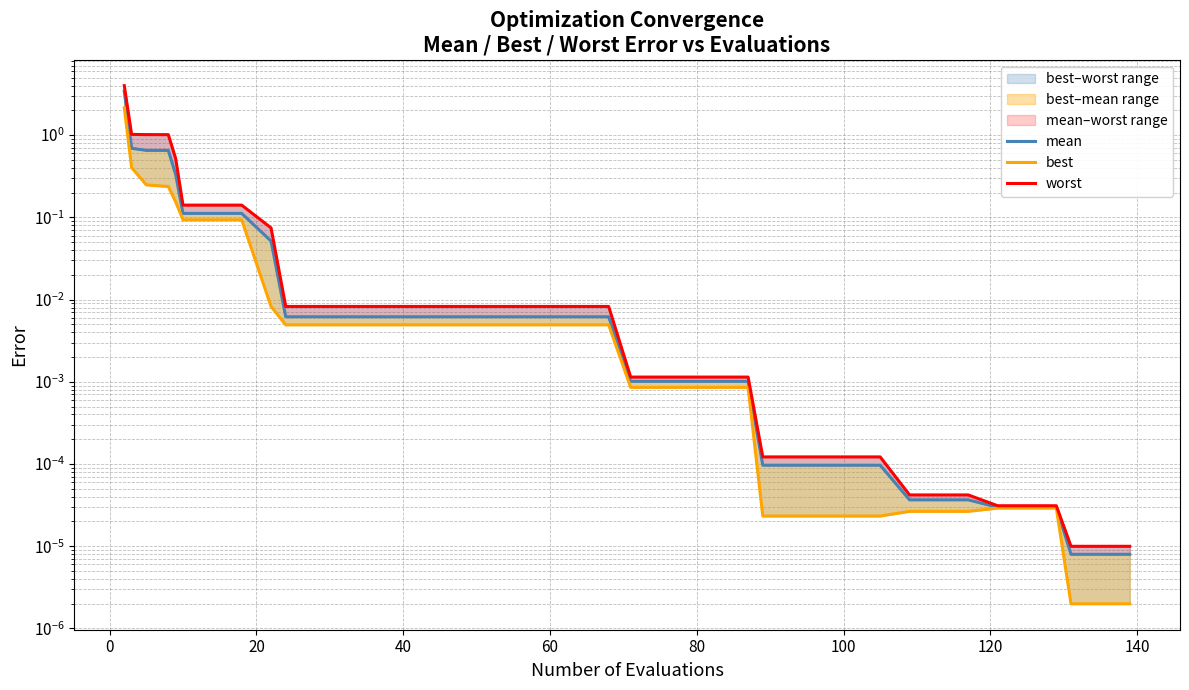

Which series has the largest range (max minus min)?

worst